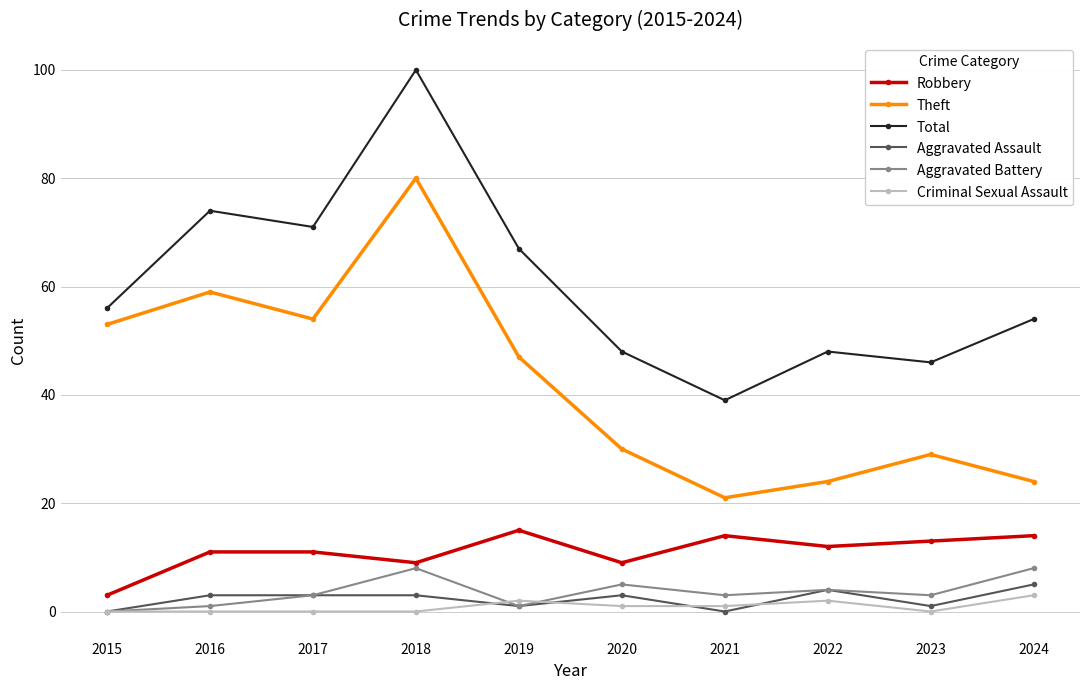

Between 2015 and 2022, which series saw the biggest shift?

Theft